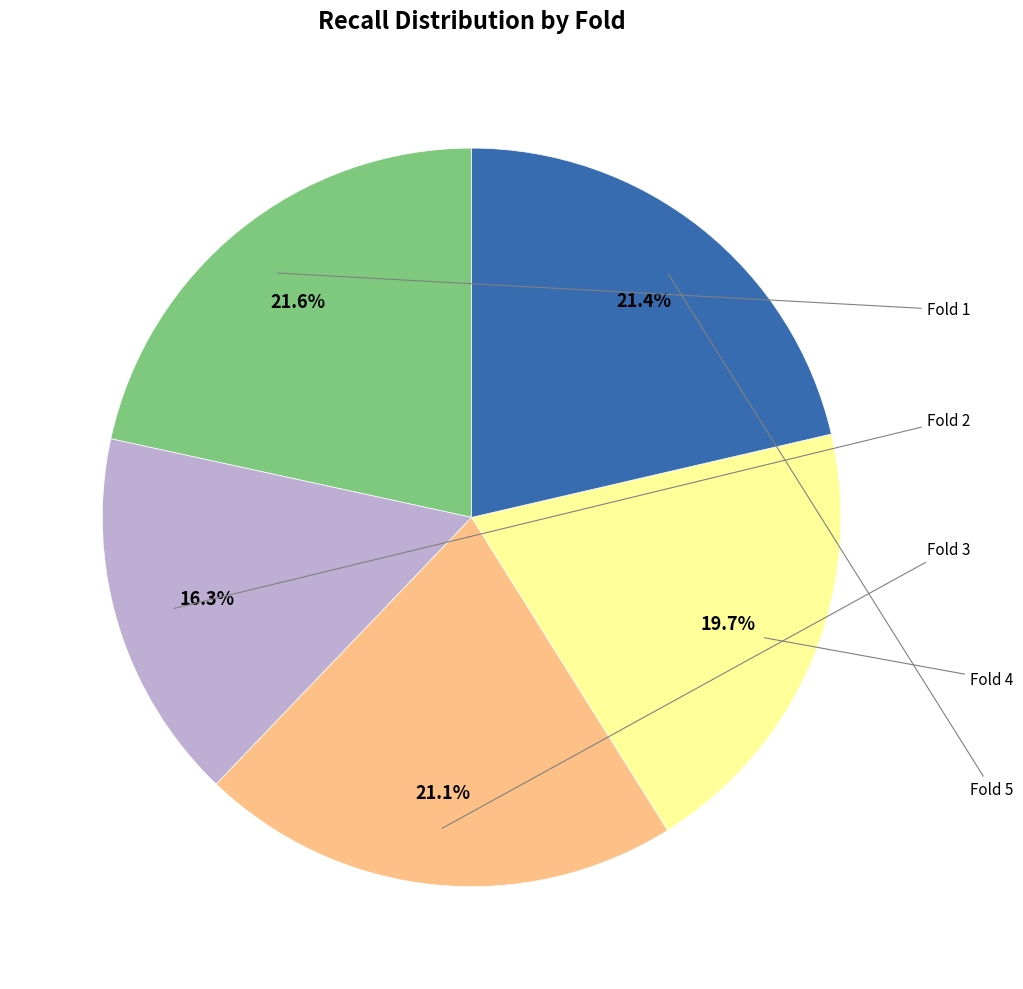

Between Fold 3 and Fold 2, which is larger?

Fold 3